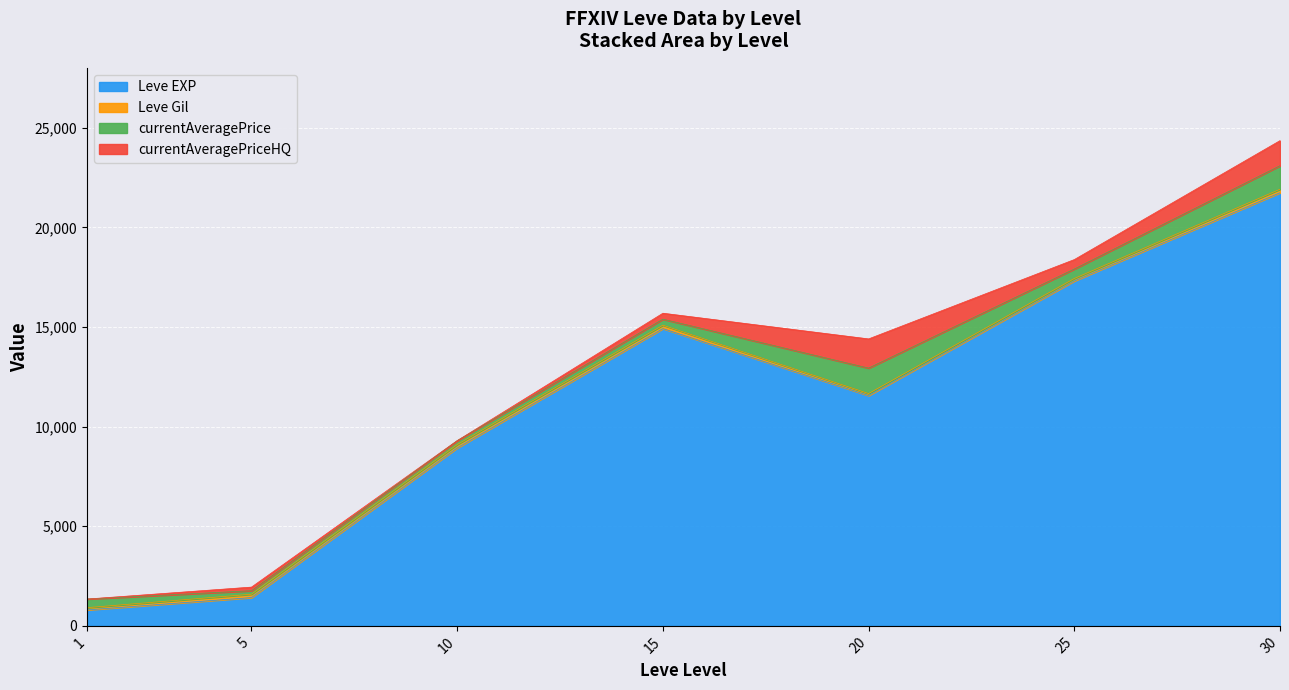

Which category has the lowest value in the currentAveragePrice series?

5